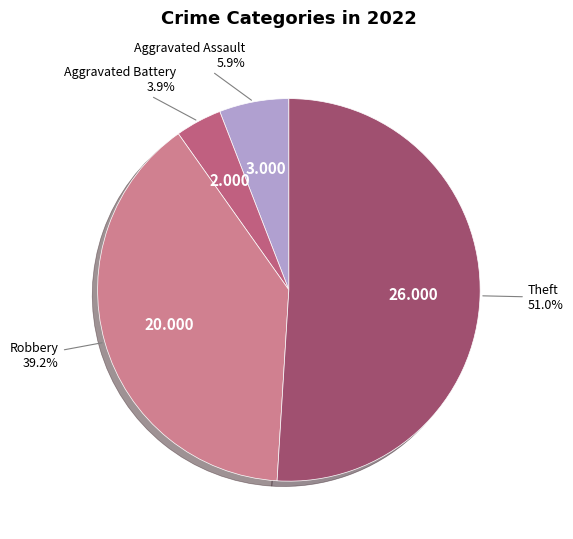

Count the number of slices in the pie.

4